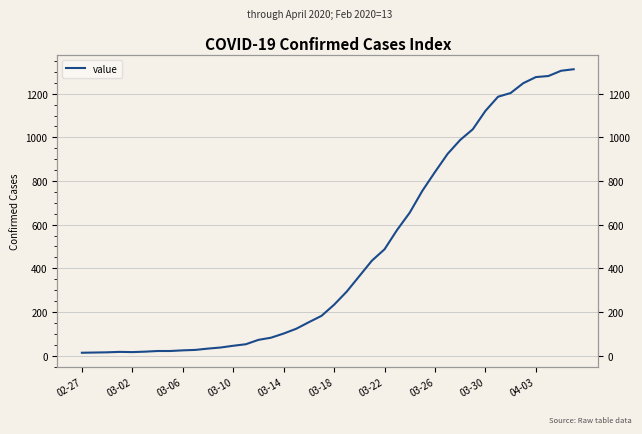

What is the average value?

465